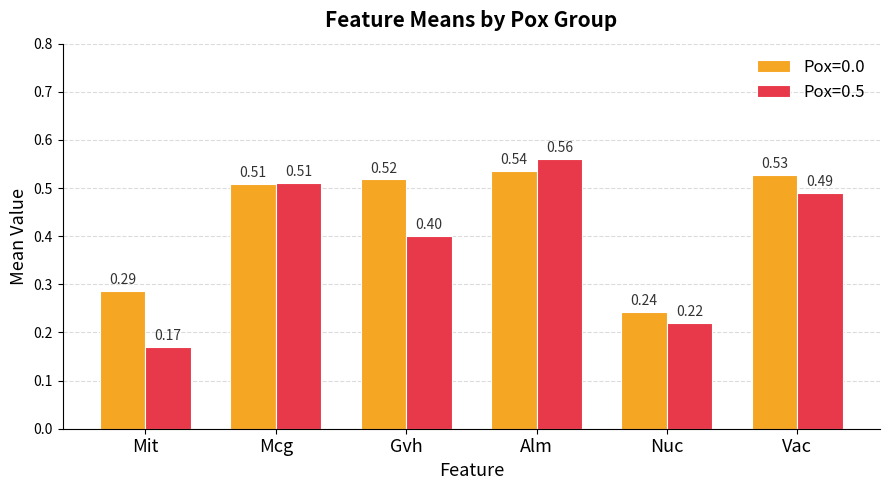

Rank the series by their maximum value, from highest to lowest.

Pox=0.5, Pox=0.0